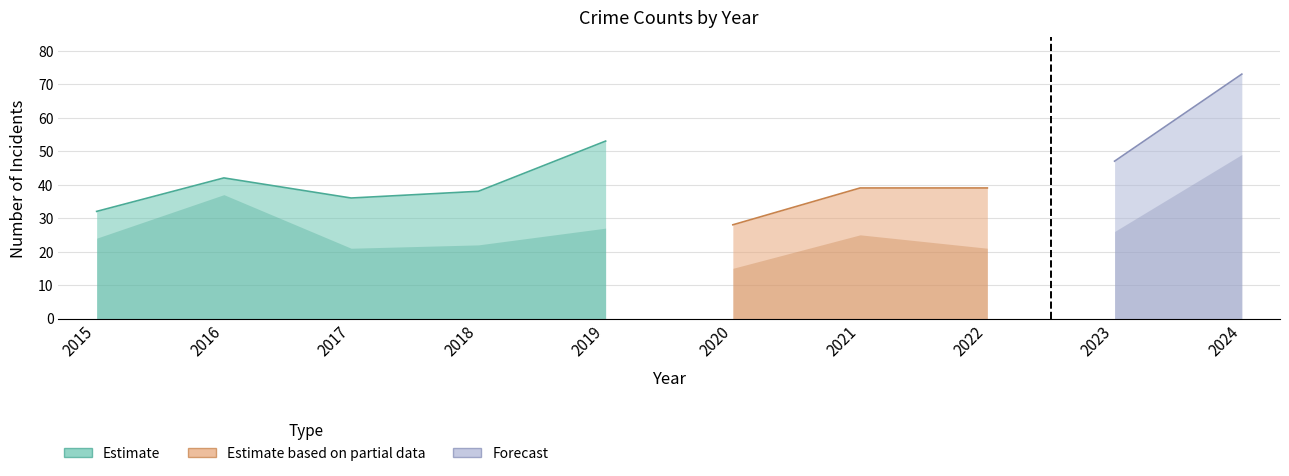

How many data points does each series have?

10